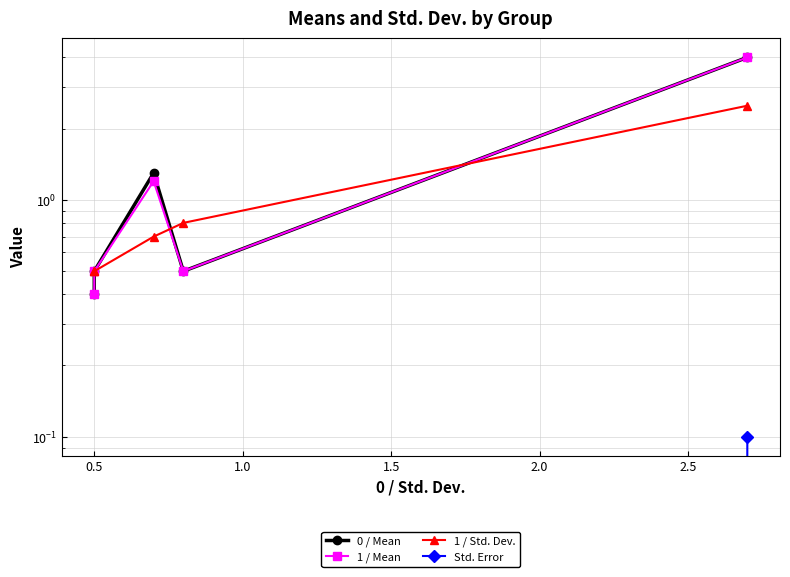

True or false: 1 / Mean and 0 / Mean cross at least once.

False